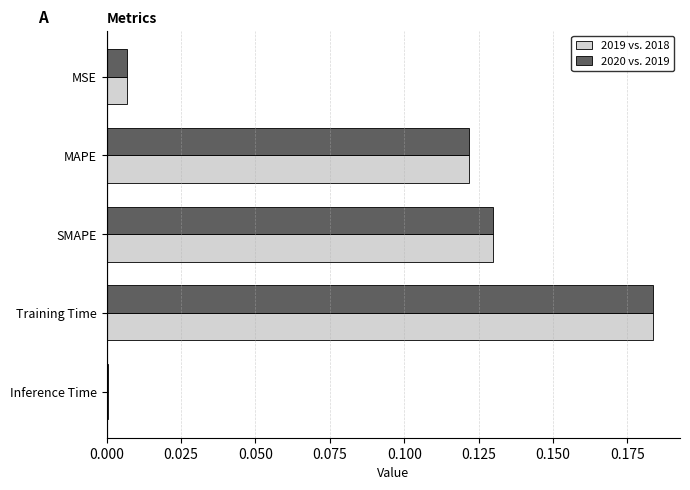

At which category is the sum across all series the highest?

Training Time